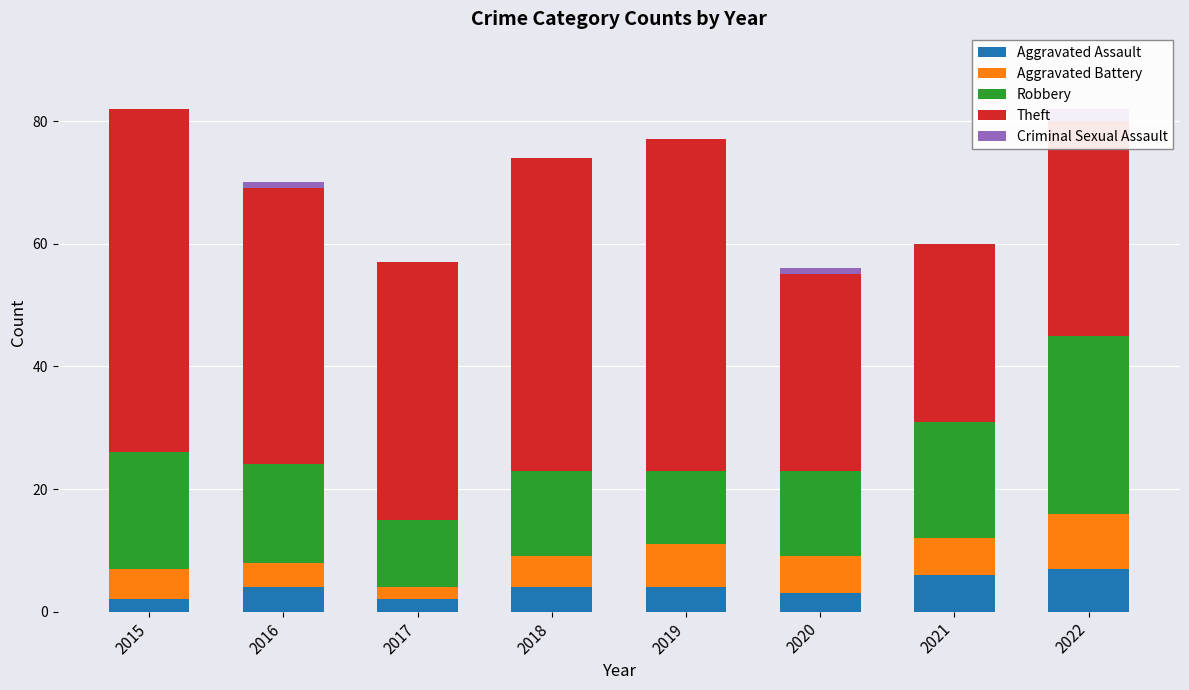

Between 2020 and 2015, which is larger?

2020